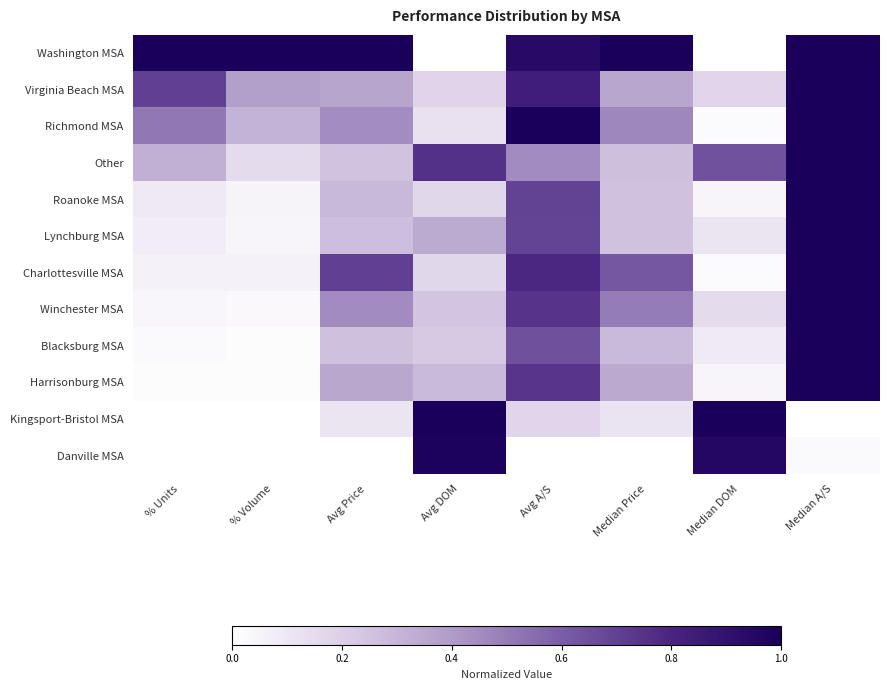

Count the number of categories in the chart.

8